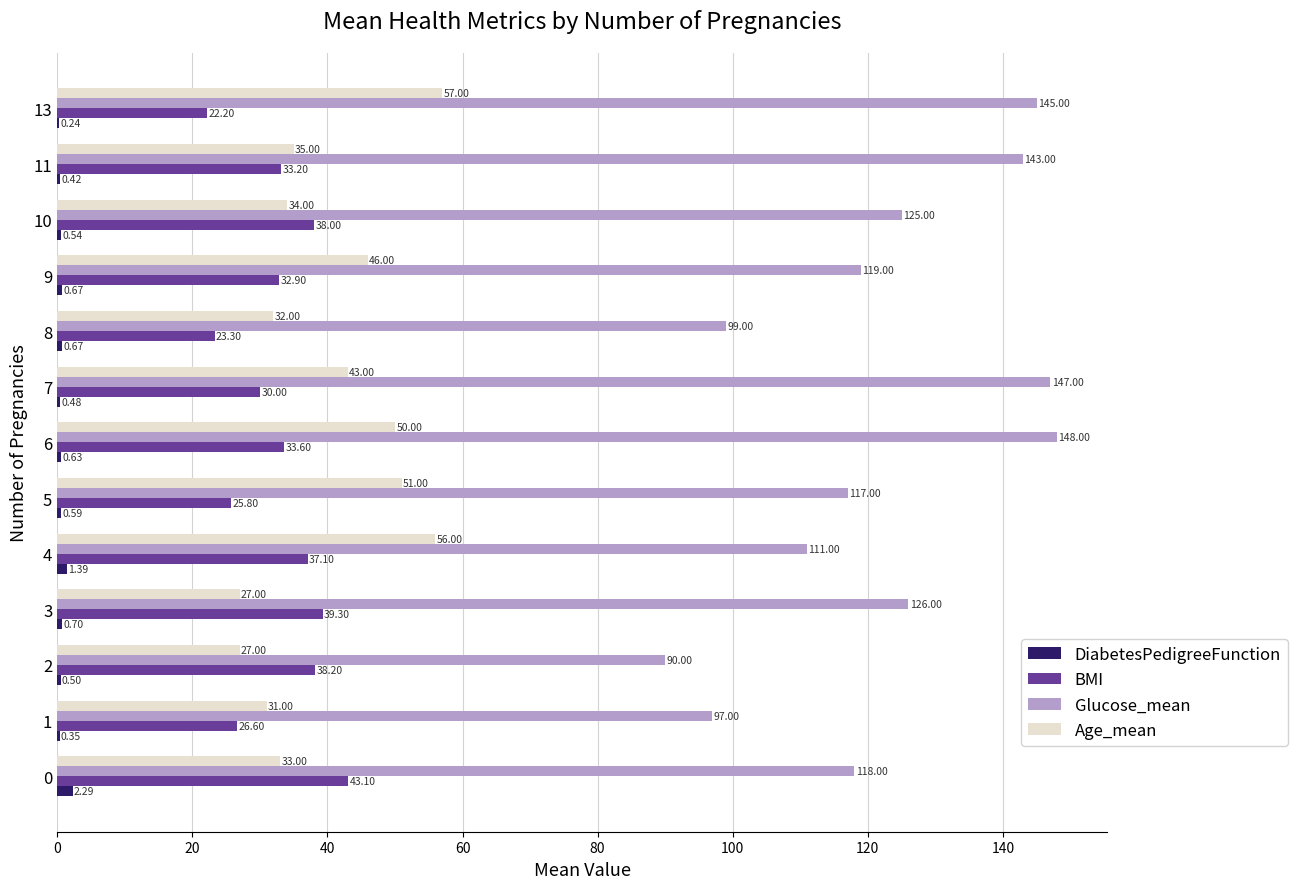

Between 6 and 10, which series saw the biggest shift?

Glucose_mean